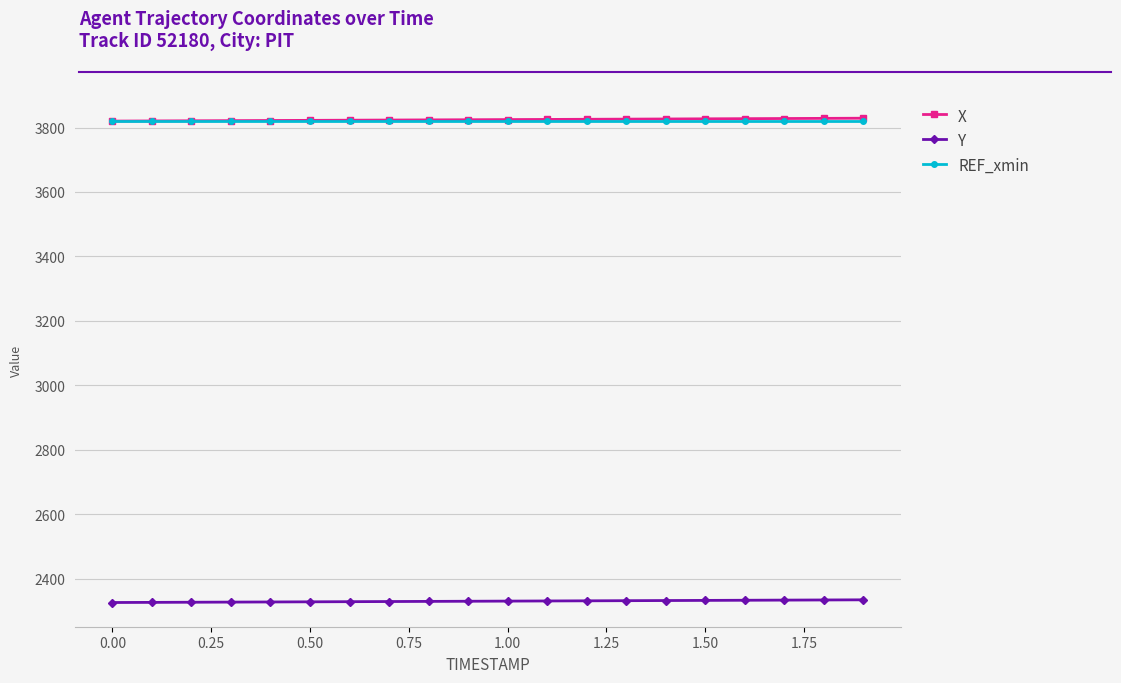

What is the difference between the maximum and minimum values in the Y series?

8.3